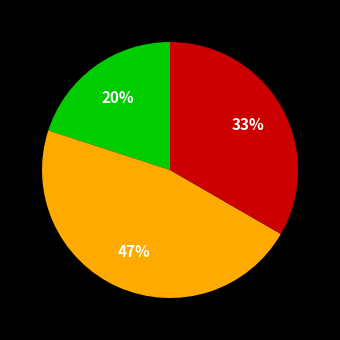

To the nearest percent, what is the difference between the largest and smallest slice percentages?

27%